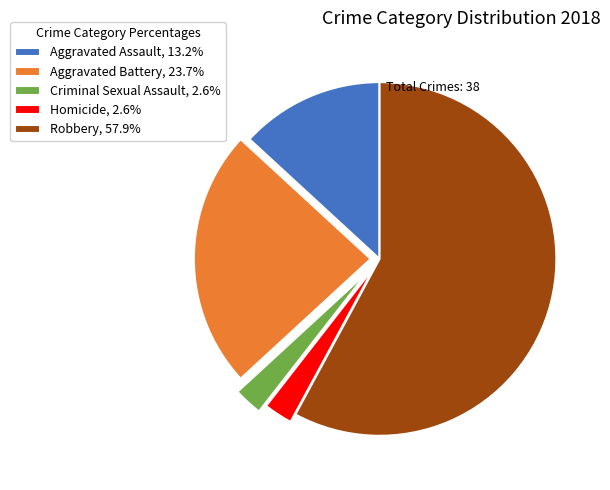

What is the largest slice in the pie chart?

Robbery